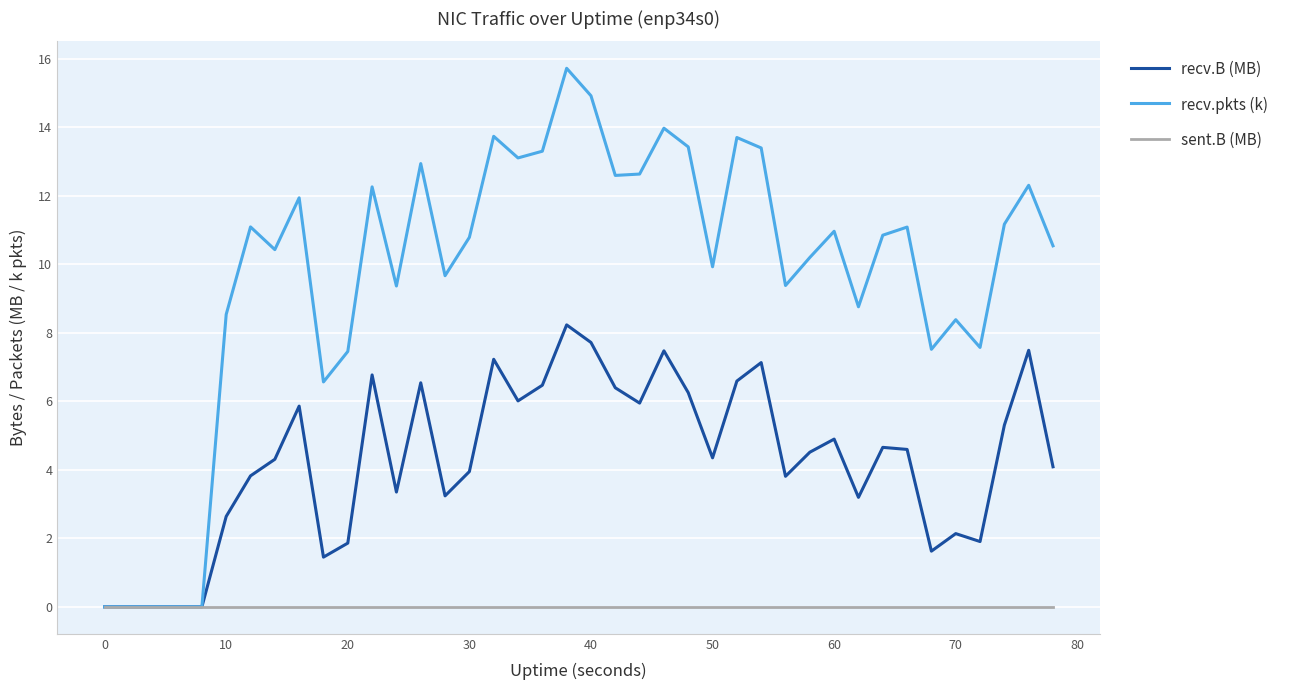

Which series has the largest total across all categories?

recv.pkts (k)